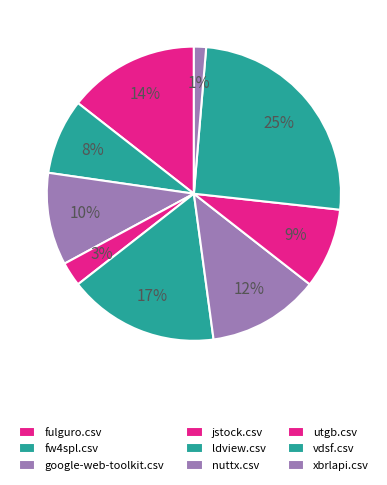

To the nearest percent, what is the average slice percentage?

10%